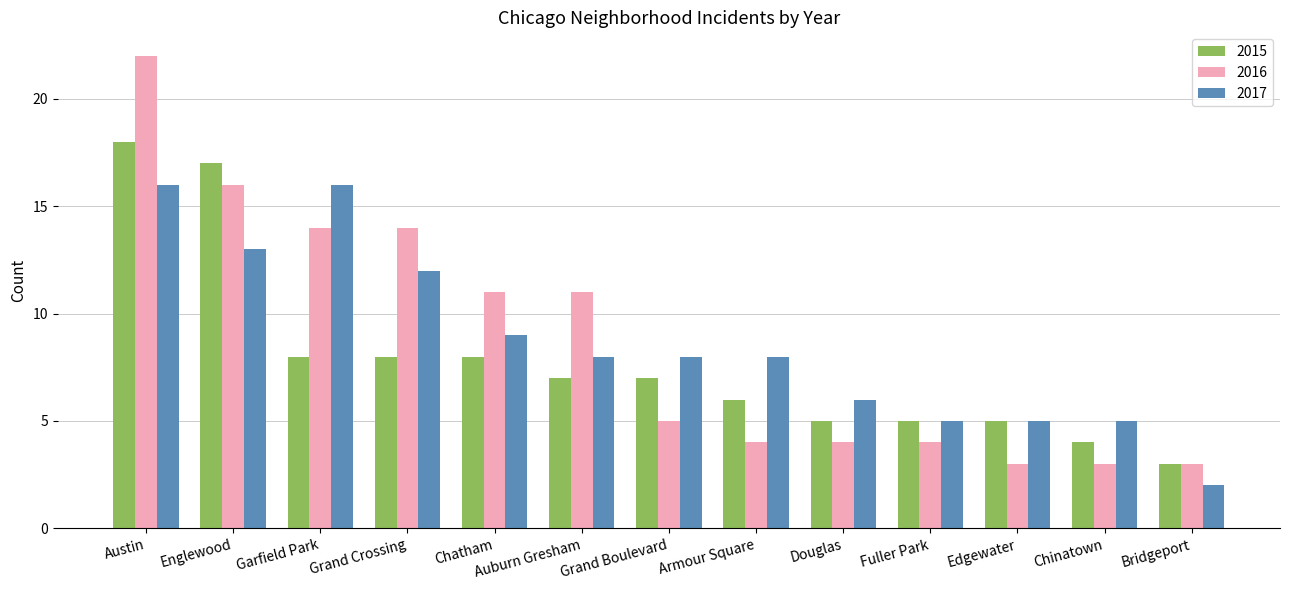

What is the average value of the 2017 series?

9